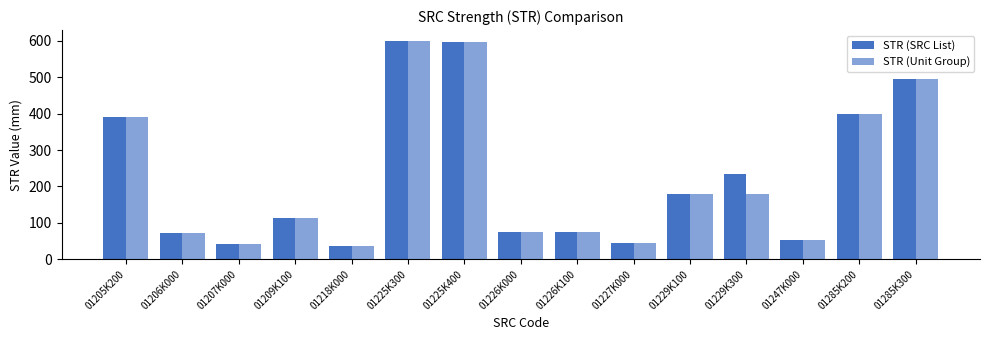

At how many categories does at least one series exceed 198?

6